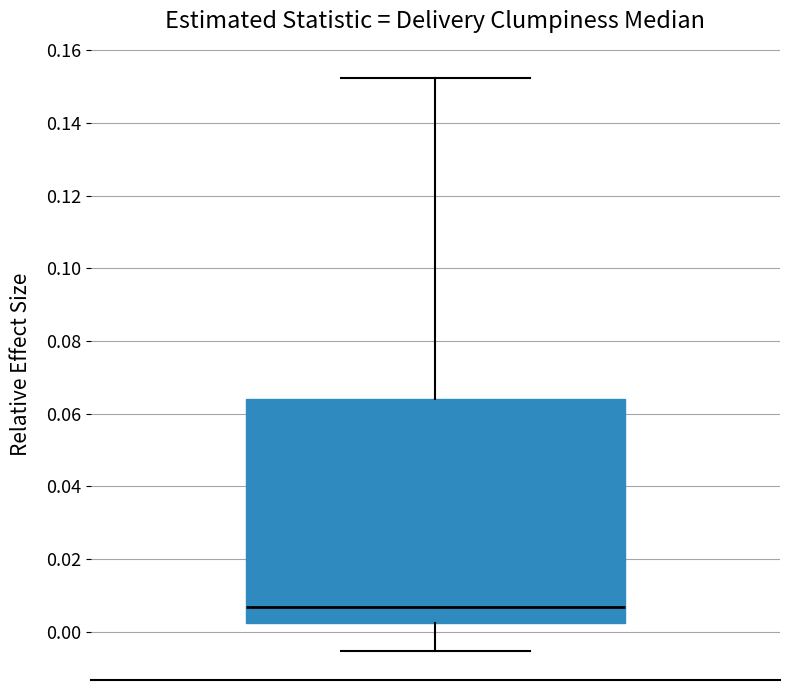

Transcribe this box plot: give where the median line is, the range the box spans, and where the two whiskers end, as read against the y-axis. The values are not printed on the chart, so give them approximately, as read against the axis.

median 0.006, box 0.002 to 0.064, whiskers -0.006 to 0.152